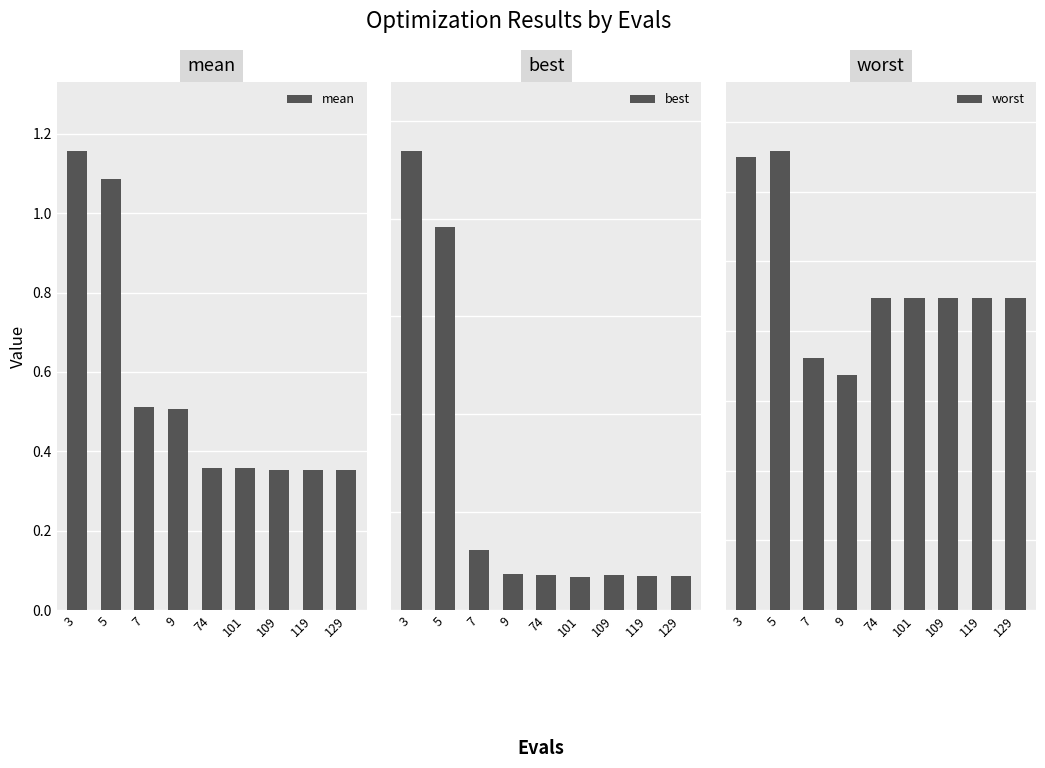

At how many categories does at least one series exceed 0?

9